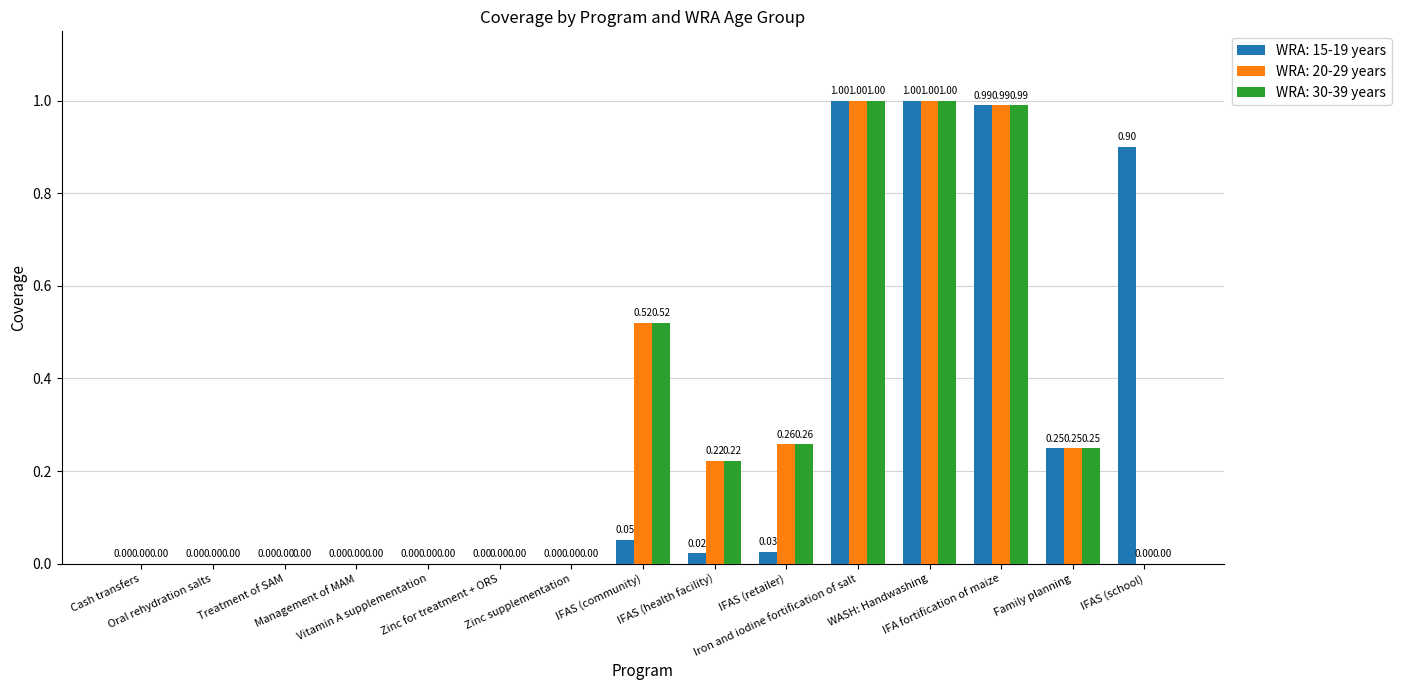

What is the sum of all WRA: 15-19 years values?

4.2